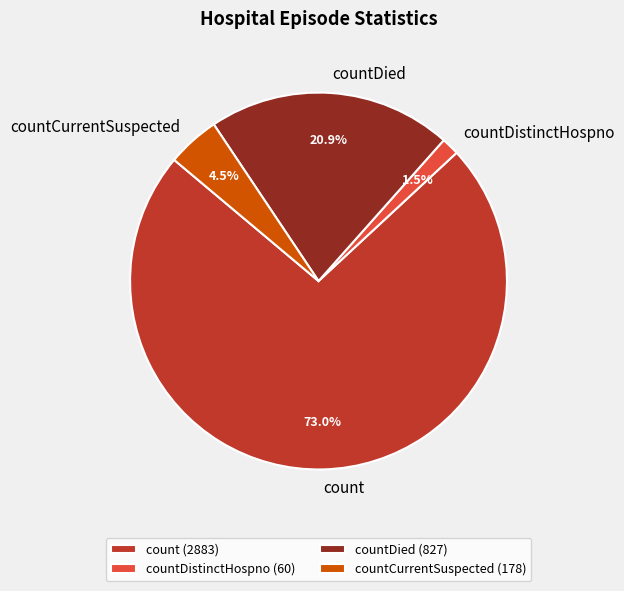

Count the number of slices in the pie.

4